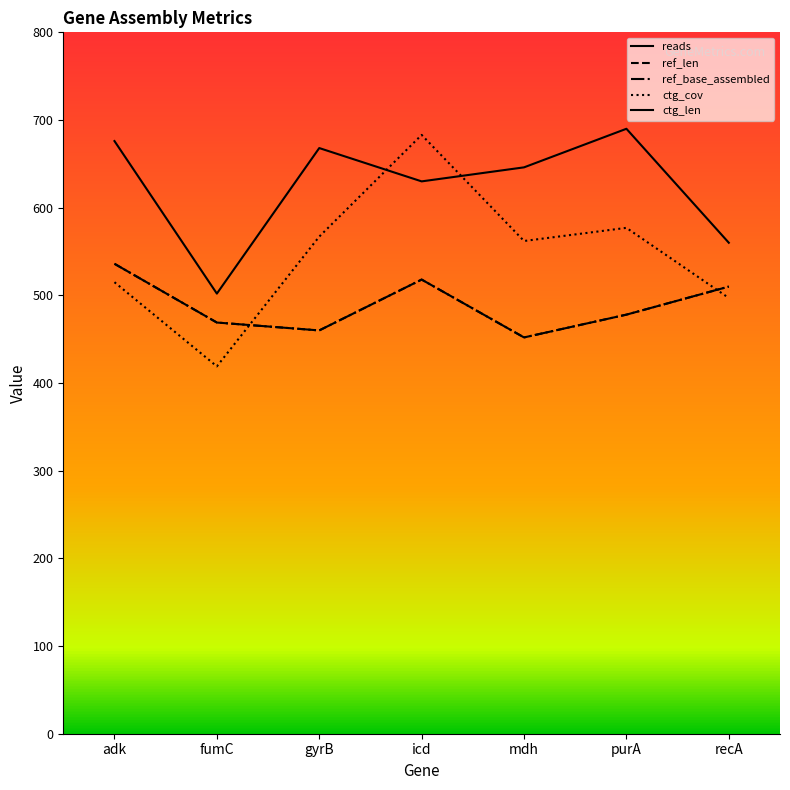

What are all the series names shown in the legend?

reads, ref_len, ref_base_assembled, ctg_cov, ctg_len